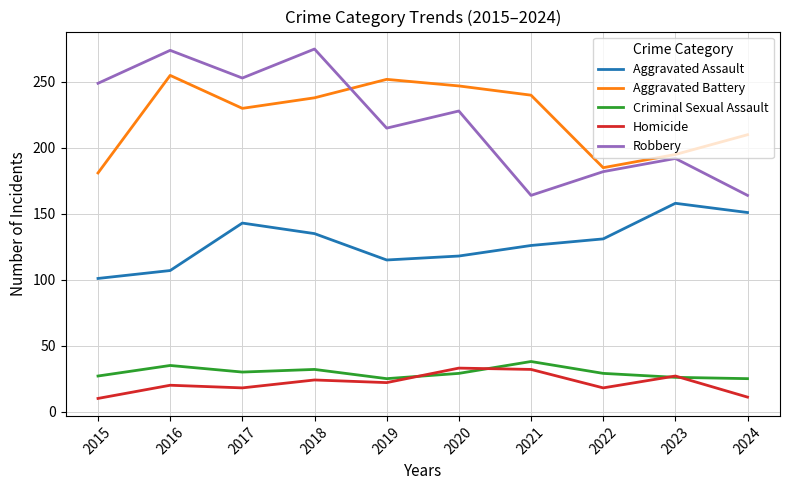

How many distinct data groups are displayed?

5